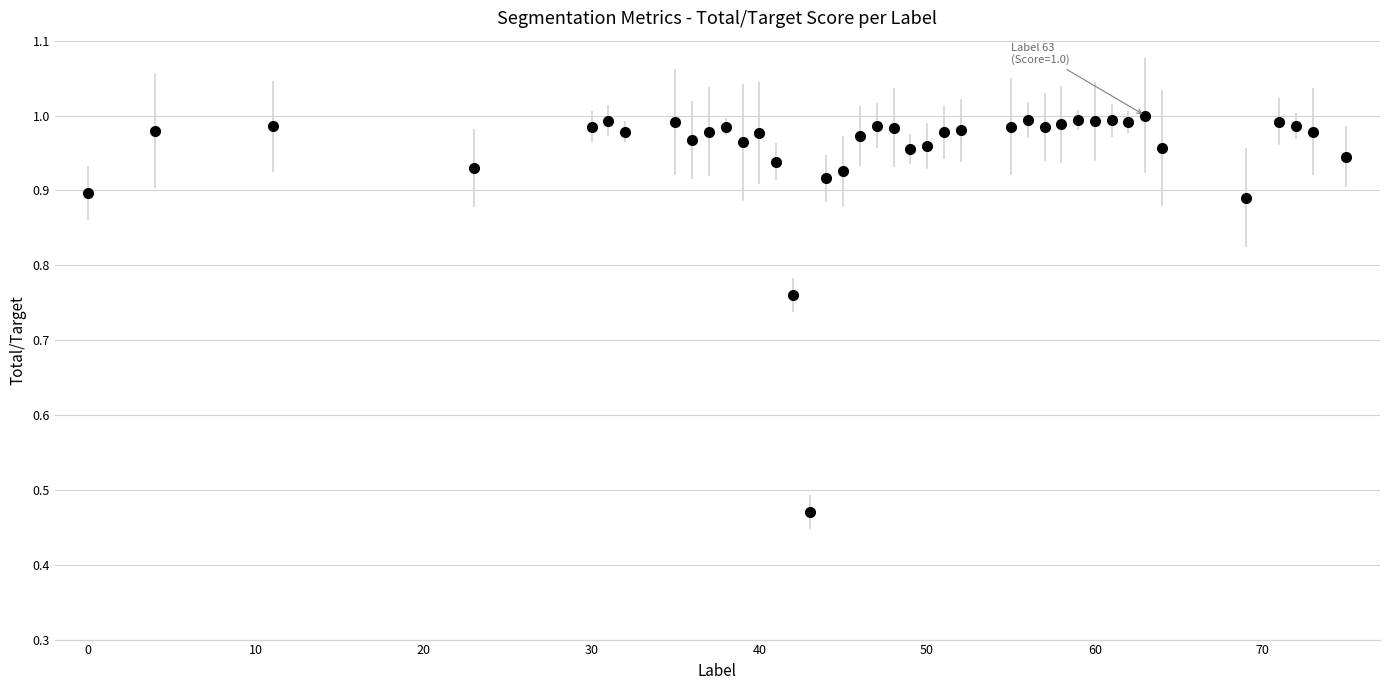

What is the sum of all values?

38.1